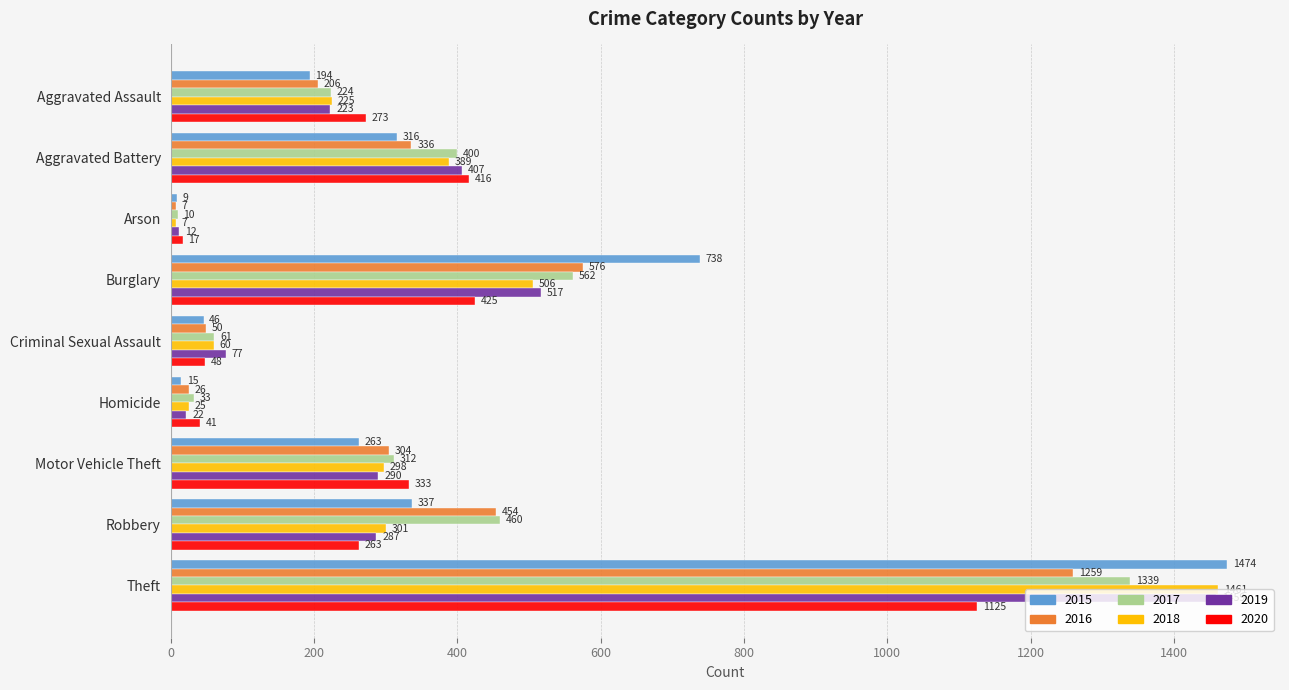

What is the sum of the 2017 values at Burglary and Homicide?

595